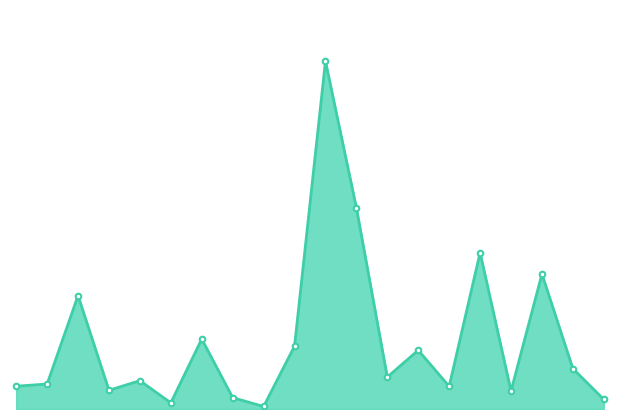

Reading left to right, transcribe all the data shown in this chart.

1.9	2.0	9.2	1.5	2.3	0.5	5.7	0.9	0.2	5.1	28.3	16.4	2.6	4.8	1.8	12.7	1.5	11.0	3.3	0.8